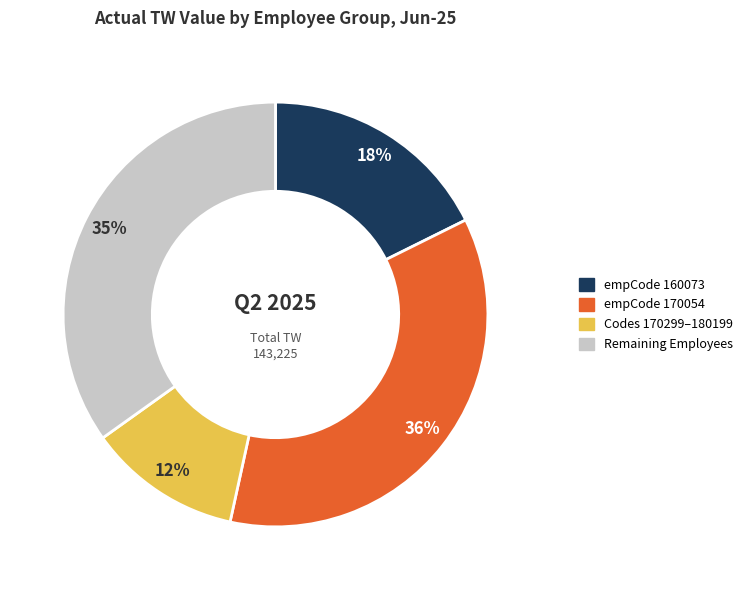

To the nearest percent, what is the average slice percentage?

25%